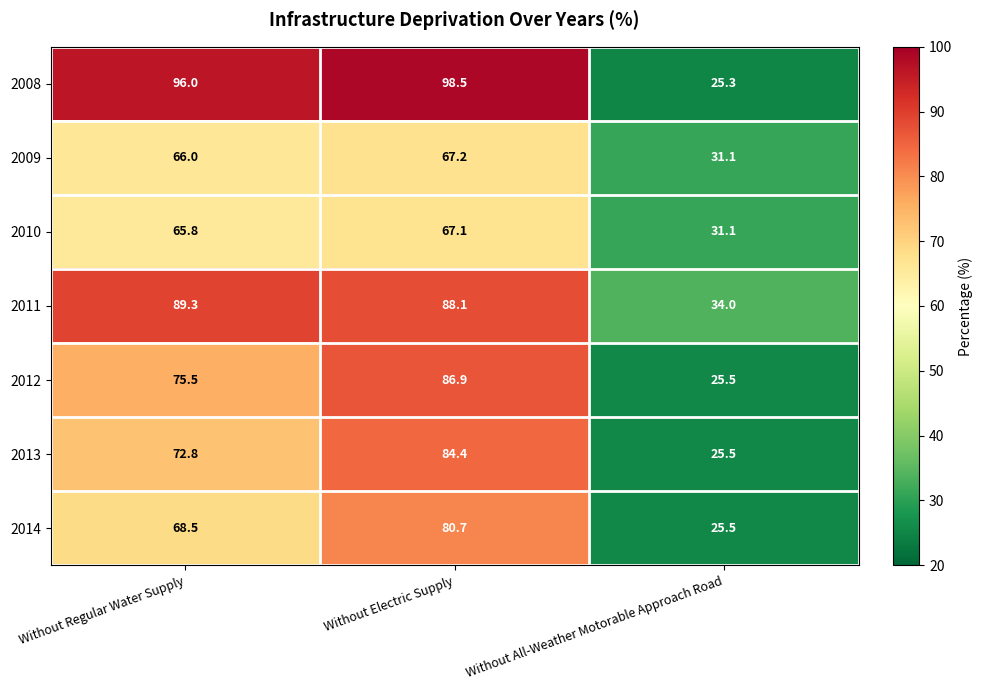

Is it true that 2012 equals 103.1 at Without Regular Water Supply?

False